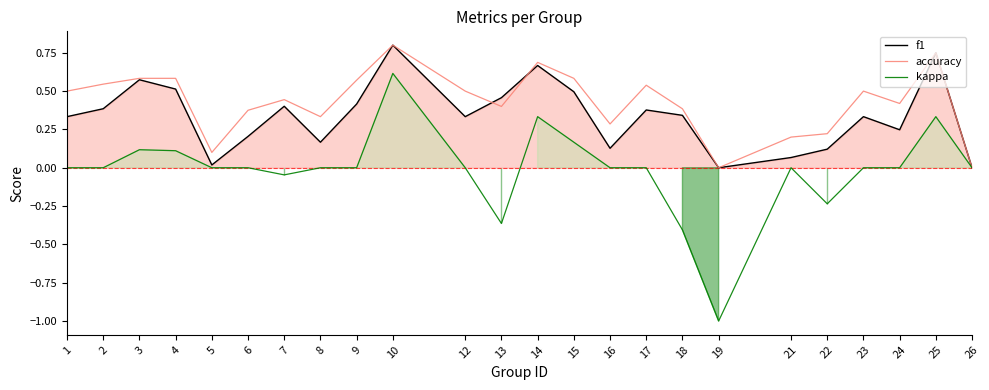

Reading right to left, what are all the values shown in this chart?

f1: 26=0.0	25=0.8	24=0.2	23=0.3	22=0.1	21=0.1	19=0.0	18=0.3	17=0.4	16=0.1	15=0.5	14=0.7	13=0.5	12=0.3	10=0.8	9=0.4	8=0.2	7=0.4	6=0.2	5=0.0	4=0.5	3=0.6	2=0.4	1=0.3
accuracy: 26=0.0	25=0.8	24=0.4	23=0.5	22=0.2	21=0.2	19=0.0	18=0.4	17=0.5	16=0.3	15=0.6	14=0.7	13=0.4	12=0.5	10=0.8	9=0.6	8=0.3	7=0.4	6=0.4	5=0.1	4=0.6	3=0.6	2=0.5	1=0.5
kappa: 26=0.0	25=0.3	24=0.0	23=0.0	22=-0.2	21=0.0	19=-1.0	18=-0.4	17=0.0	16=0.0	15=0.2	14=0.3	13=-0.4	12=0.0	10=0.6	9=0.0	8=0.0	7=-0.0	6=0.0	5=0.0	4=0.1	3=0.1	2=0.0	1=0.0